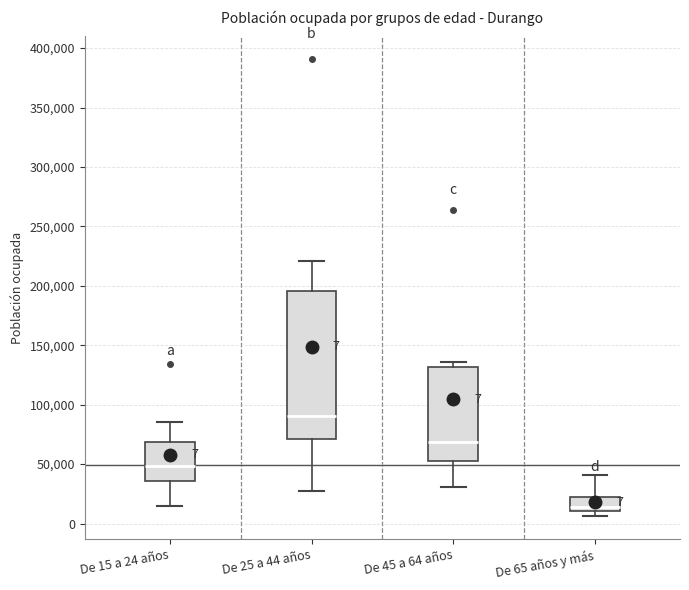

Which box's median line is the lowest?

De 65 años y más